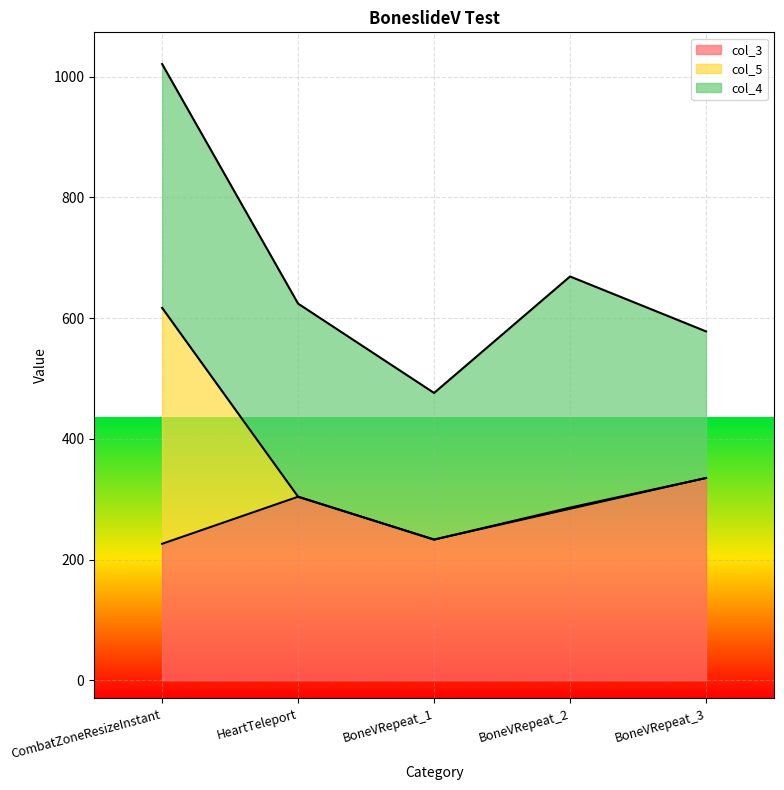

Is it true that col_4 equals 126 at HeartTeleport?

False